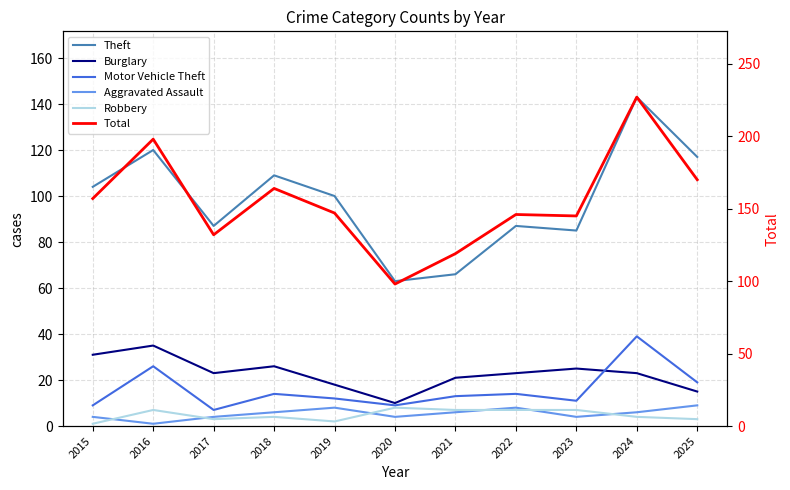

What is the lowest value of the Robbery series?

1